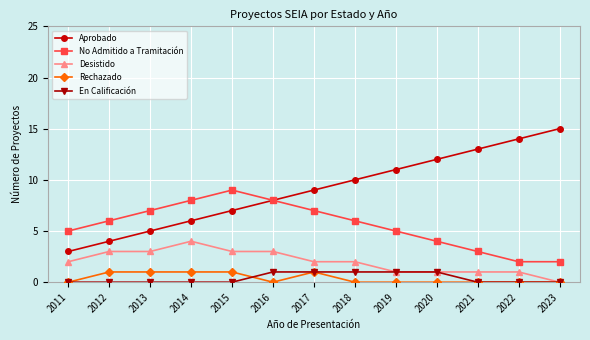

What is the approximate value of No Admitido a Tramitación at 2020?

4